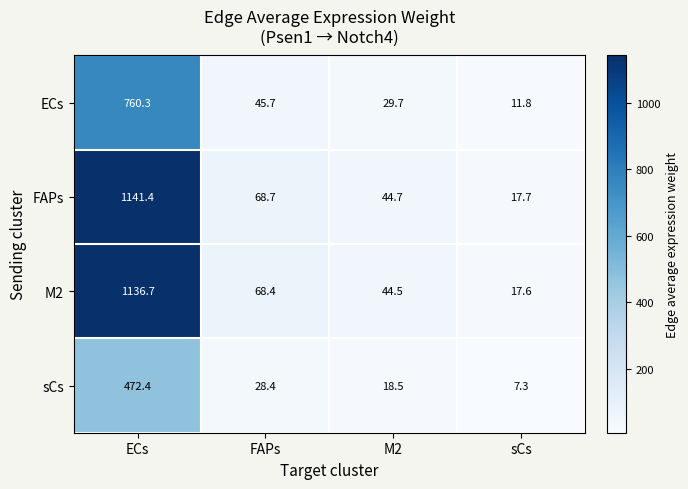

Count the number of categories in the chart.

4